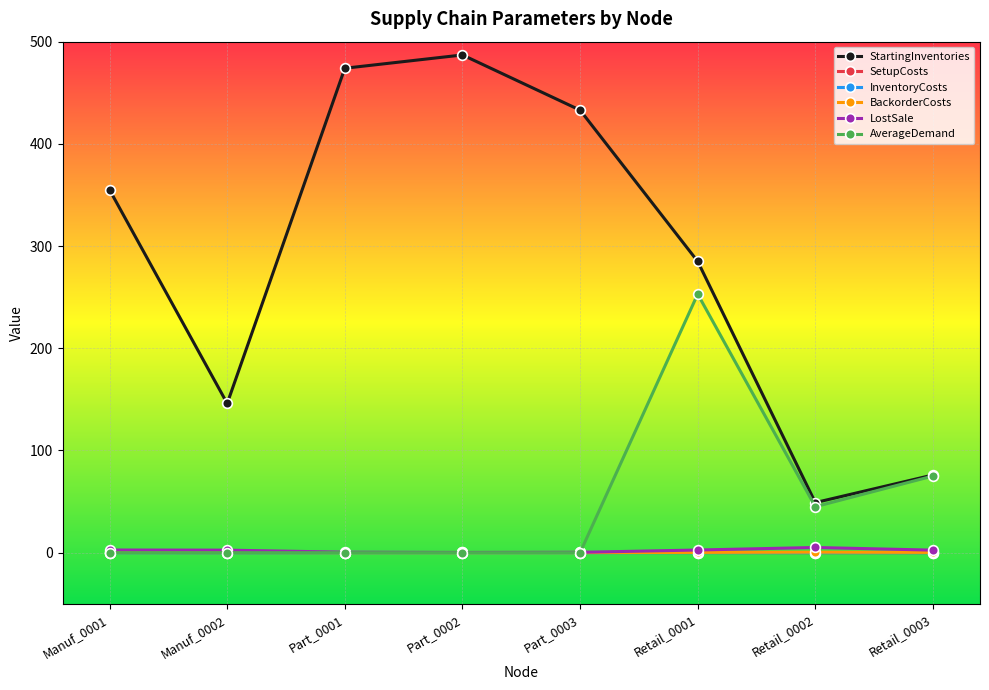

At which category does StartingInventories reach its first local peak?

Part_0002